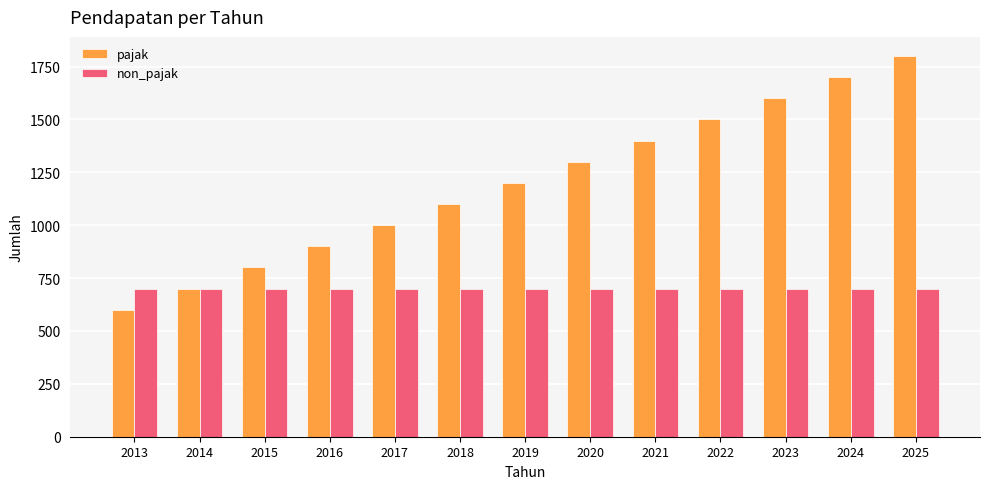

What are all the series names shown in the legend?

pajak, non_pajak